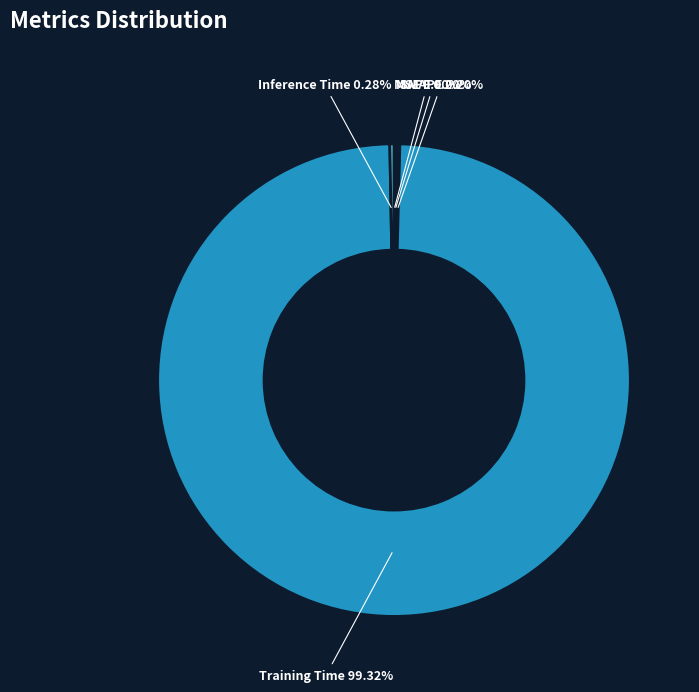

Which category has the biggest portion of the pie?

Training Time